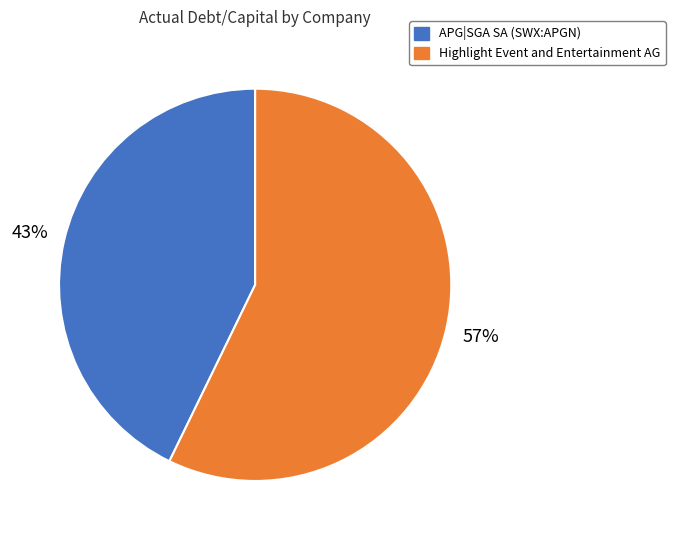

To the nearest percent, what portion does APG|SGA SA (SWX:APGN) represent?

43%